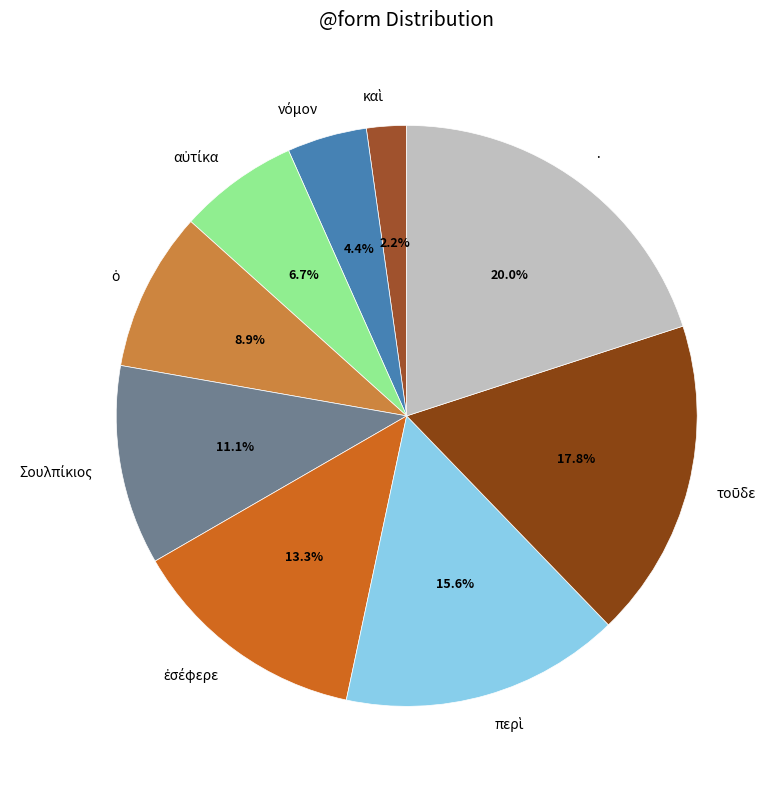

Is there a majority slice in this chart?

No